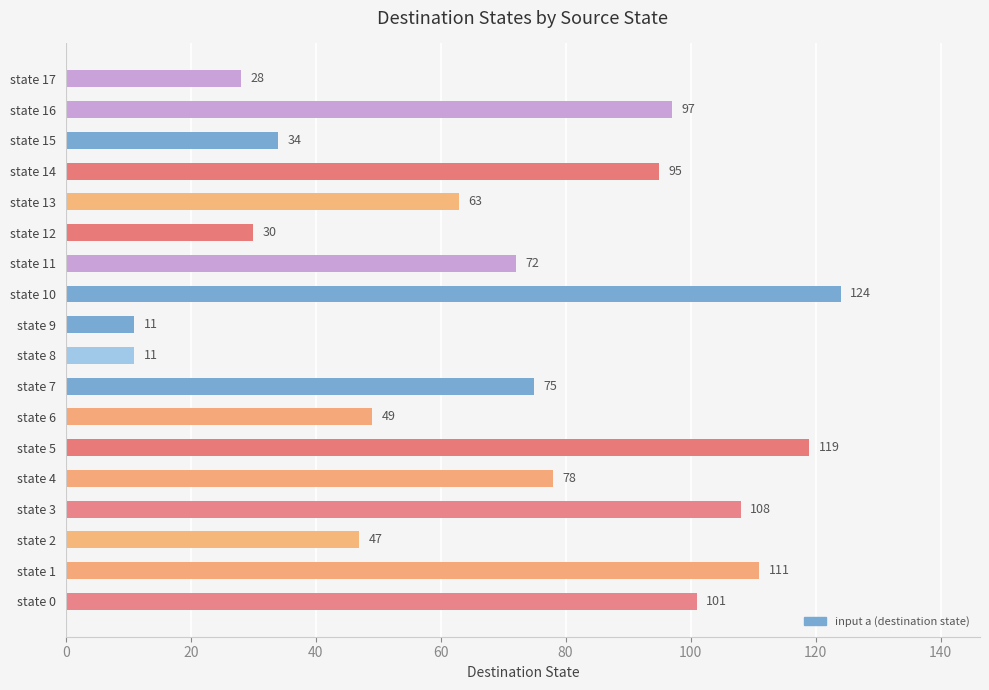

What is the greatest value displayed?

124